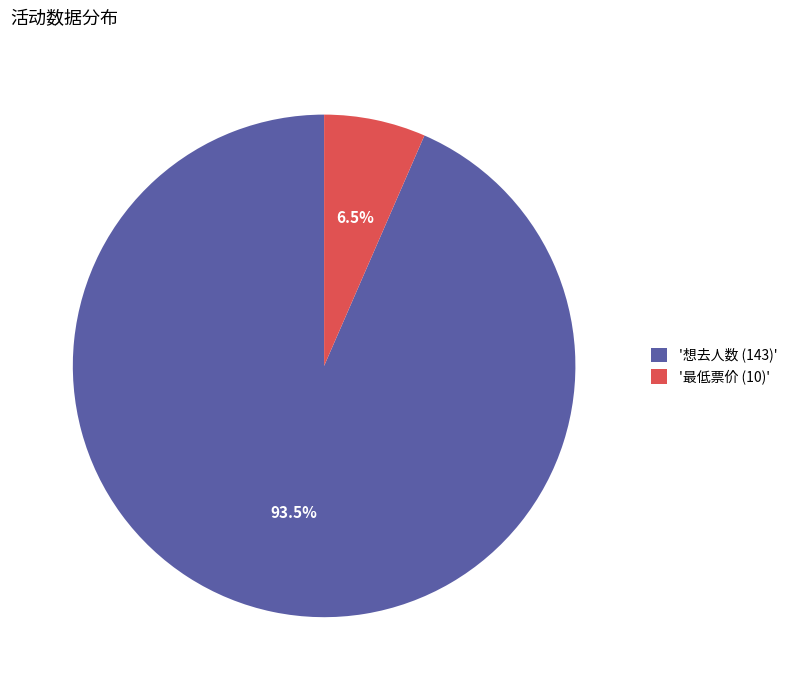

Do '想去人数 (143)' and '最低票价 (10)' together represent more than half of the pie?

Yes